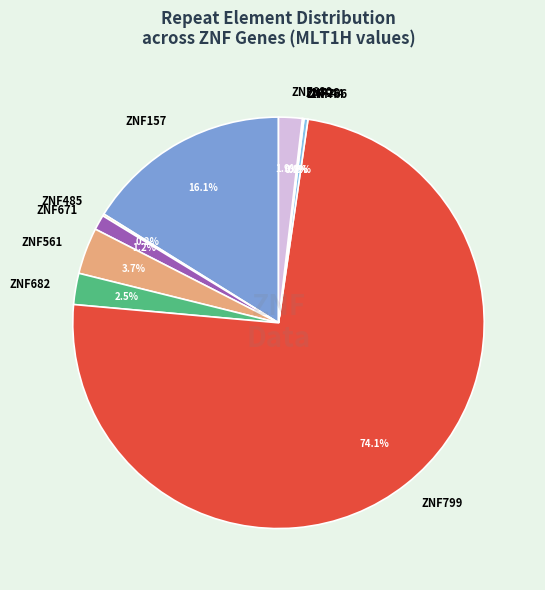

What is the largest slice in the pie chart?

ZNF799